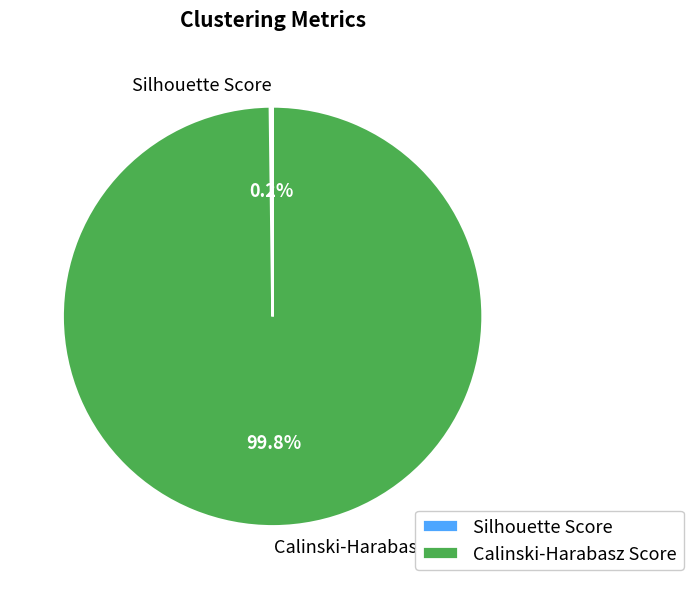

How much of the chart is everything except Calinski-Harabasz Score?

0.2%